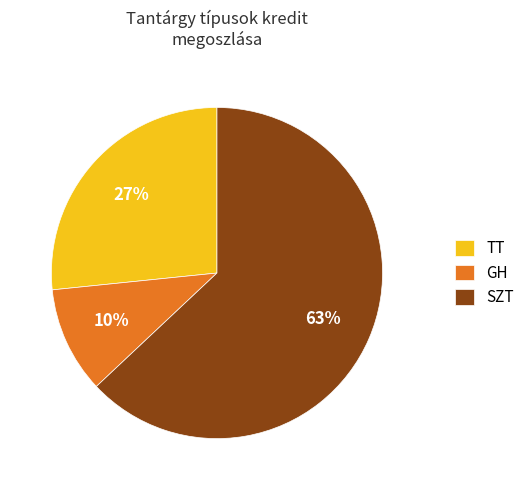

Is it true that TT is 22% of the pie?

False